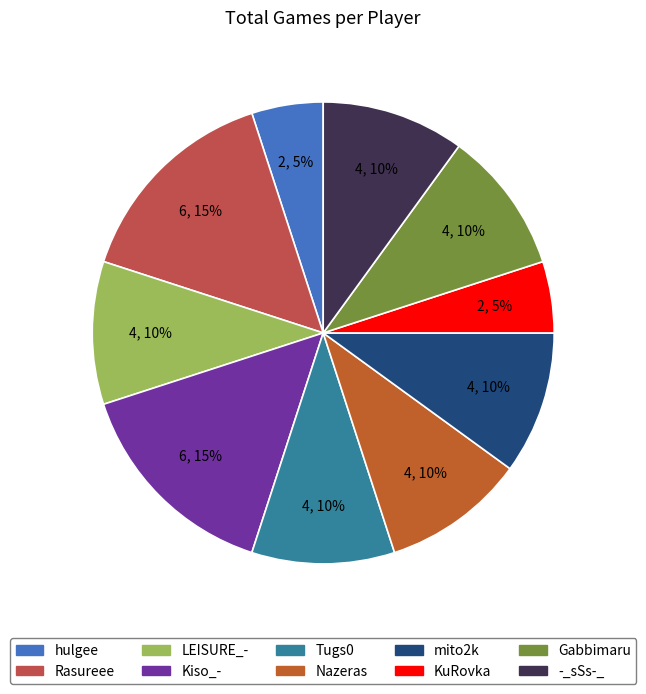

To the nearest percent, what portion does hulgee represent?

5%